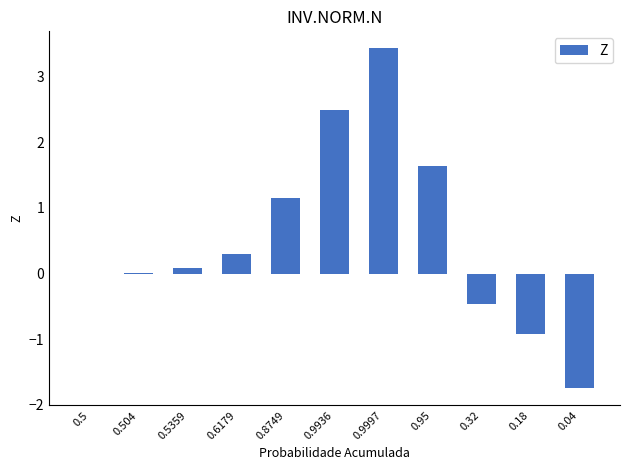

What is the greatest value displayed?

3.4